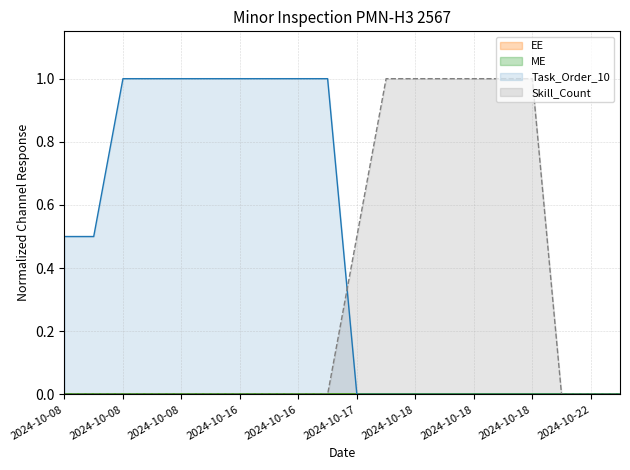

Does the chart have visible grid lines?

Yes